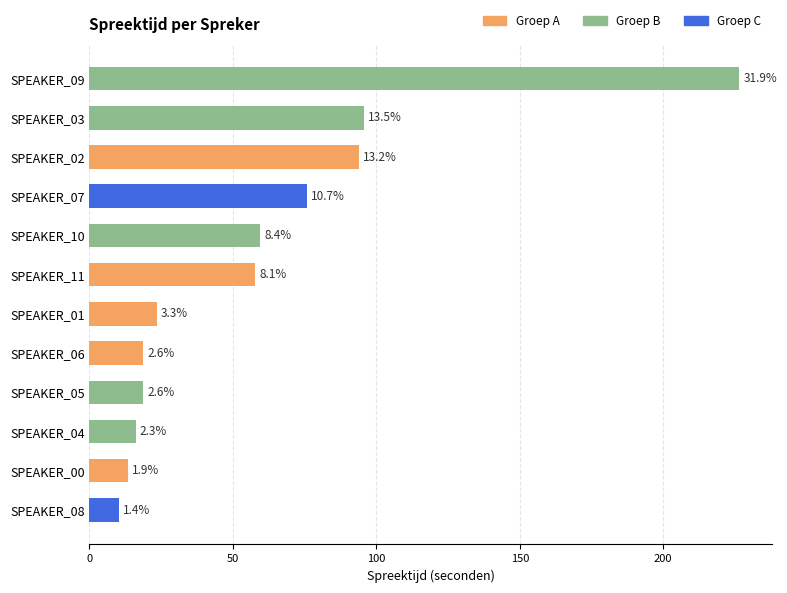

Rank the categories by value from highest to lowest.

SPEAKER_09, SPEAKER_03, SPEAKER_02, SPEAKER_07, SPEAKER_10, SPEAKER_11, SPEAKER_01, SPEAKER_06, SPEAKER_05, SPEAKER_04, SPEAKER_00, SPEAKER_08